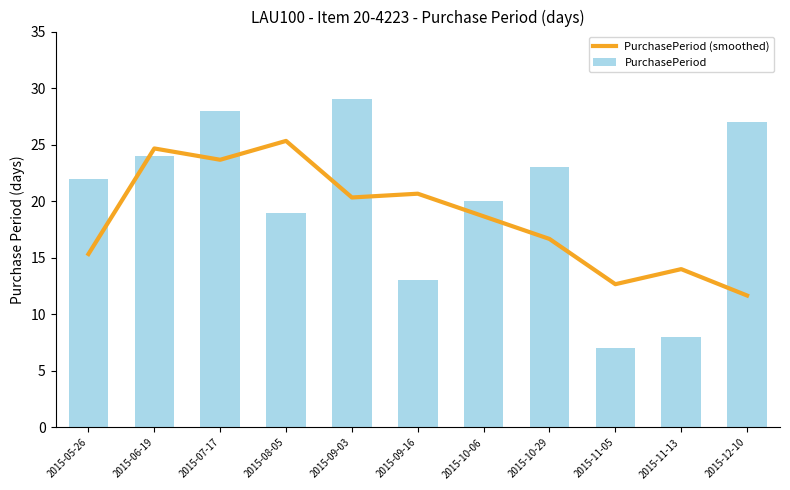

What is the difference between the highest and lowest values at 2015-06-19?

0.7